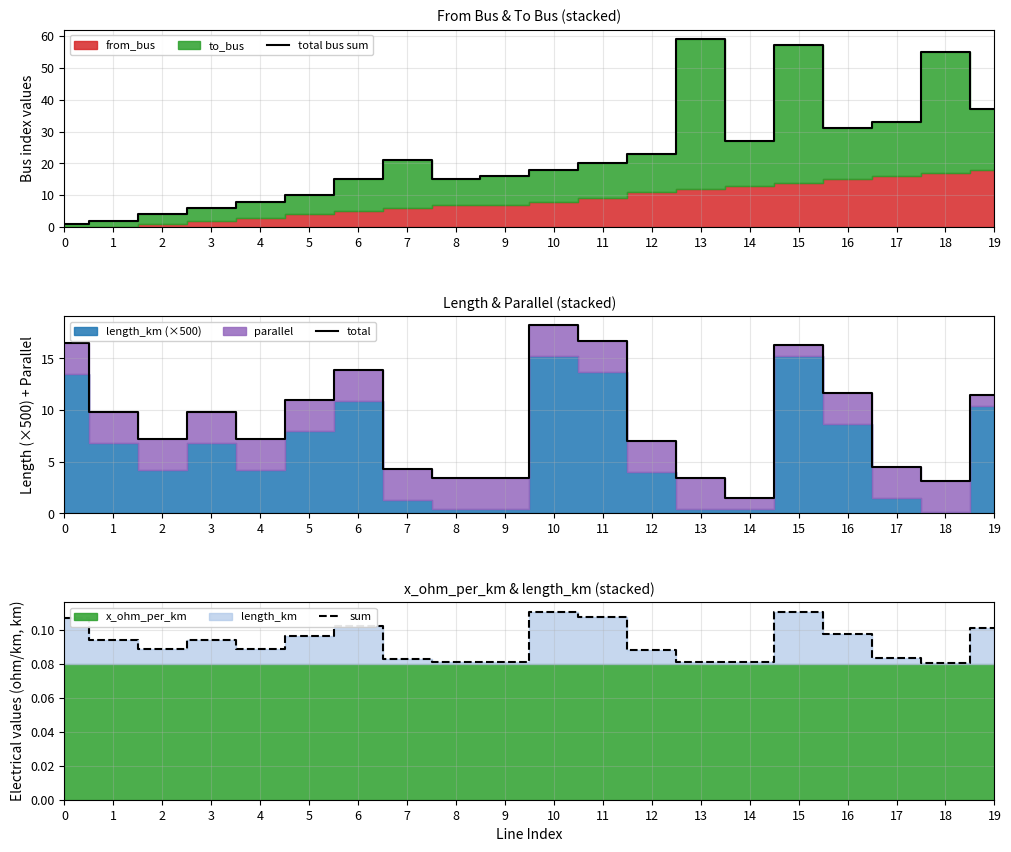

Between 4 and 1, which is larger?

4